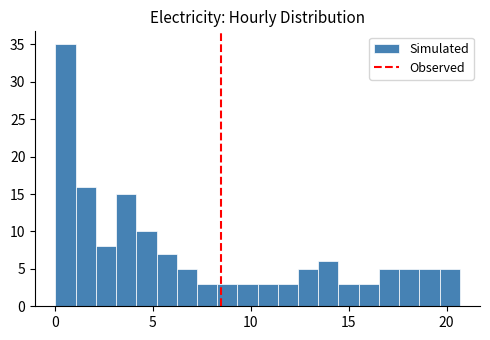

Around what value on the x-axis is the tallest bar? Give the approximate position of its centre, as read against the axis.

0.5